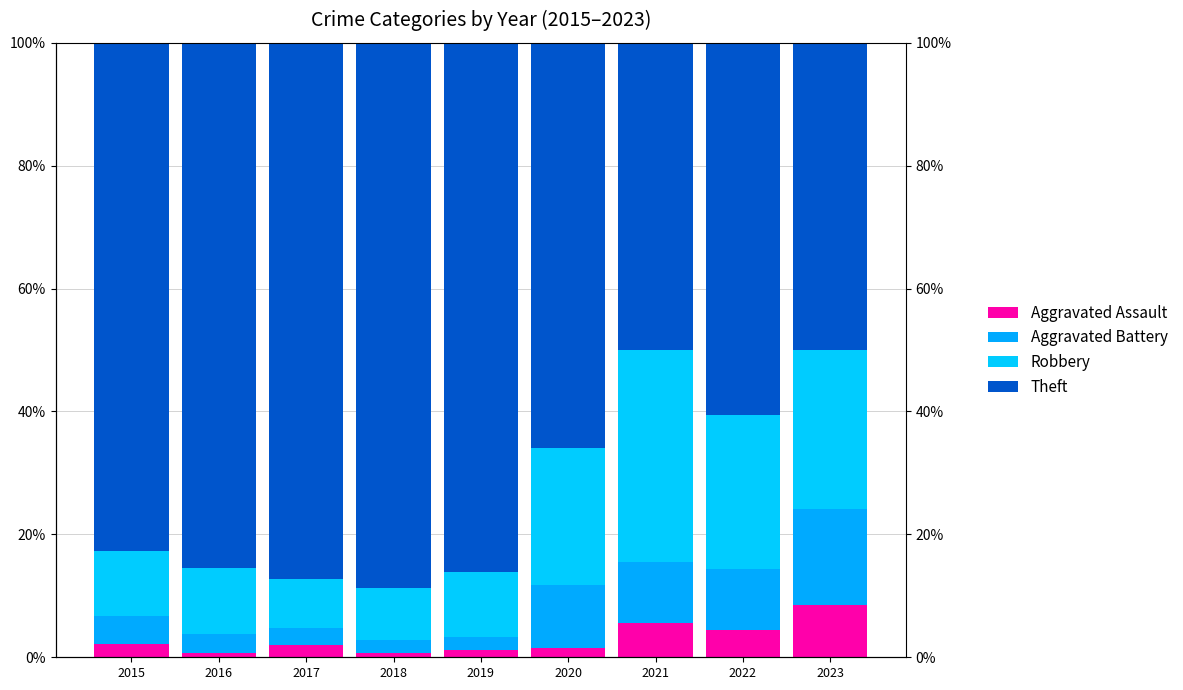

List the labels in order of Aggravated Assault value, largest first.

2023, 2021, 2022, 2015, 2017, 2020, 2019, 2016, 2018